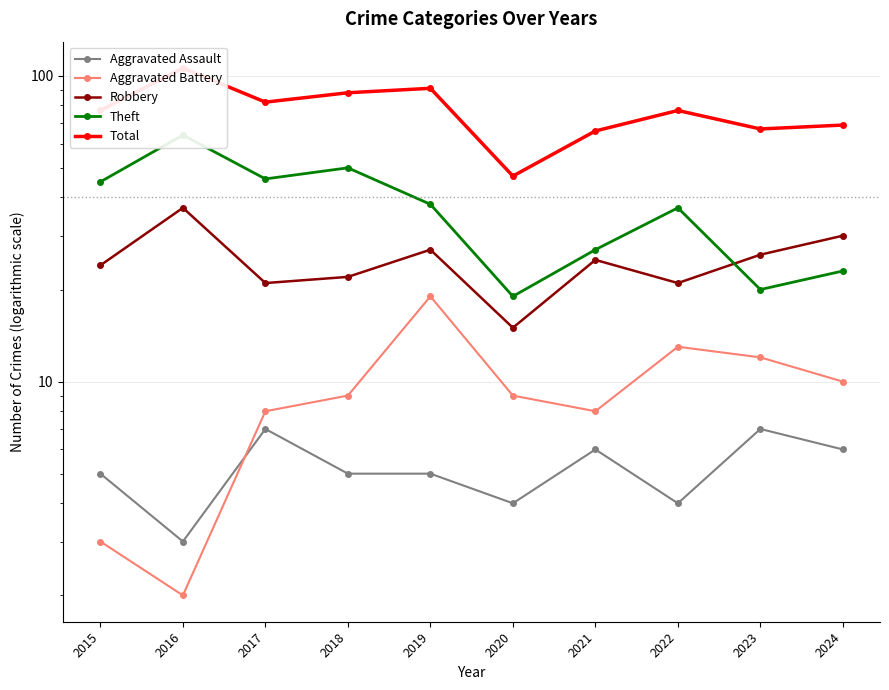

Reading left to right, transcribe all the data shown in this chart.

Aggravated Assault: 2015=5	2016=3	2017=7	2018=5	2019=5	2020=4	2021=6	2022=4	2023=7	2024=6
Aggravated Battery: 2015=3	2016=2	2017=8	2018=9	2019=19	2020=9	2021=8	2022=13	2023=12	2024=10
Robbery: 2015=24	2016=37	2017=21	2018=22	2019=27	2020=15	2021=25	2022=21	2023=26	2024=30
Theft: 2015=45	2016=64	2017=46	2018=50	2019=38	2020=19	2021=27	2022=37	2023=20	2024=23
Total: 2015=77	2016=106	2017=82	2018=88	2019=91	2020=47	2021=66	2022=77	2023=67	2024=69